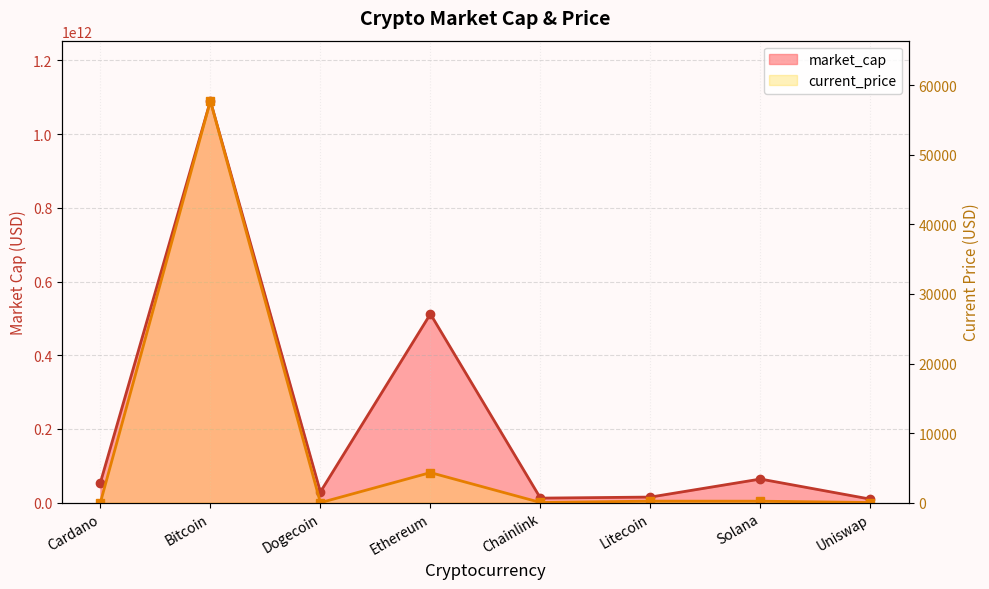

How many categories are shown in the chart?

8